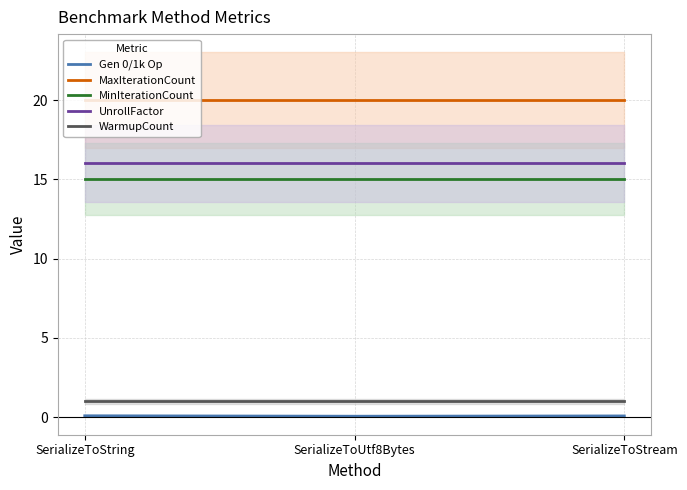

What is the average value of the WarmupCount series?

1.0